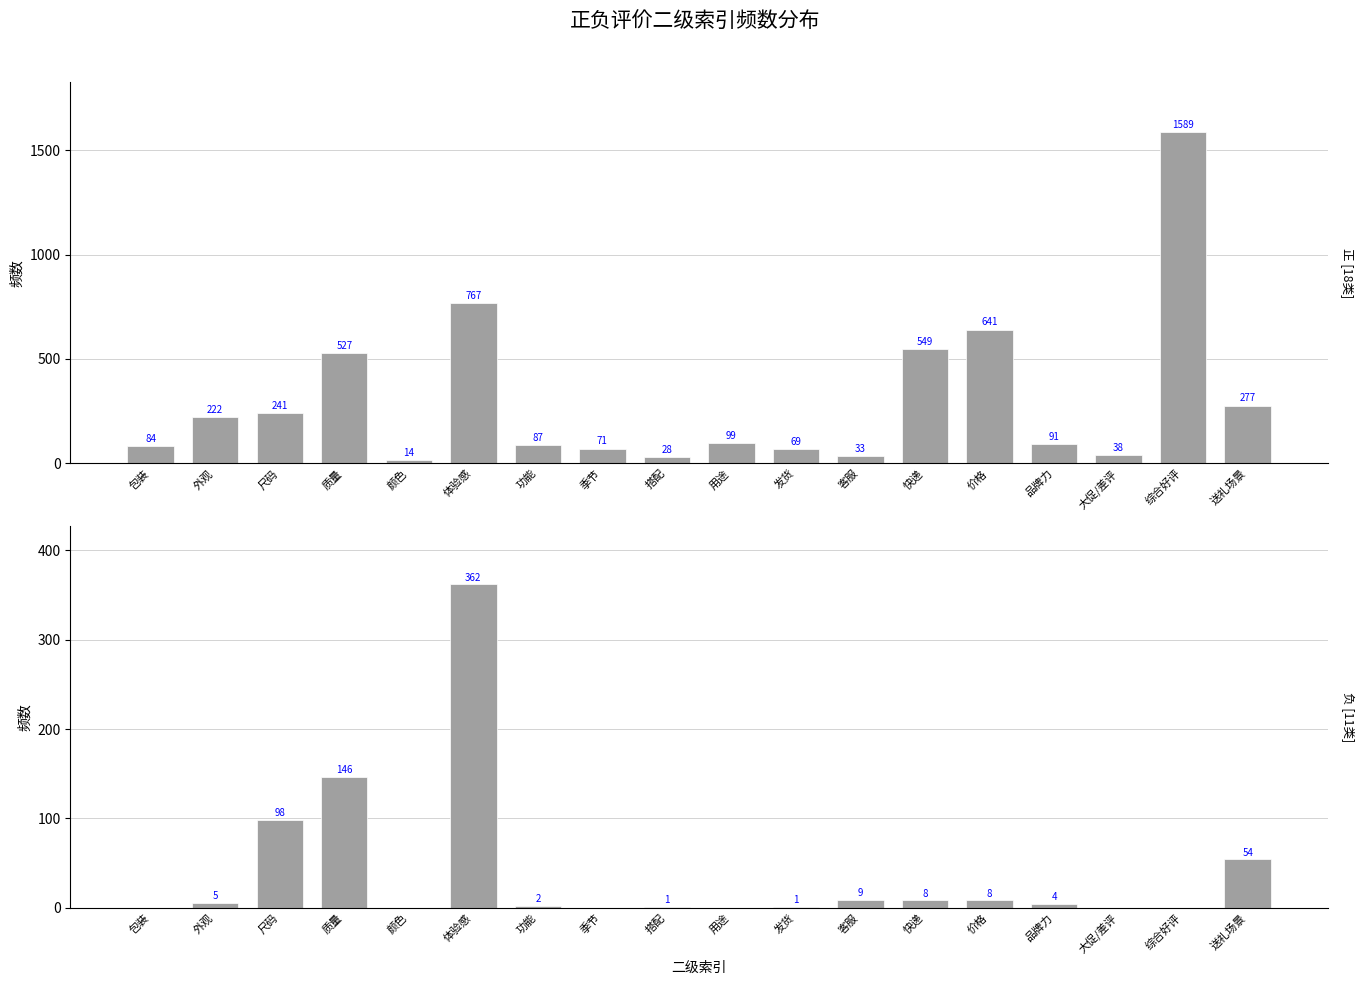

What is the maximum value shown in the chart?

1589